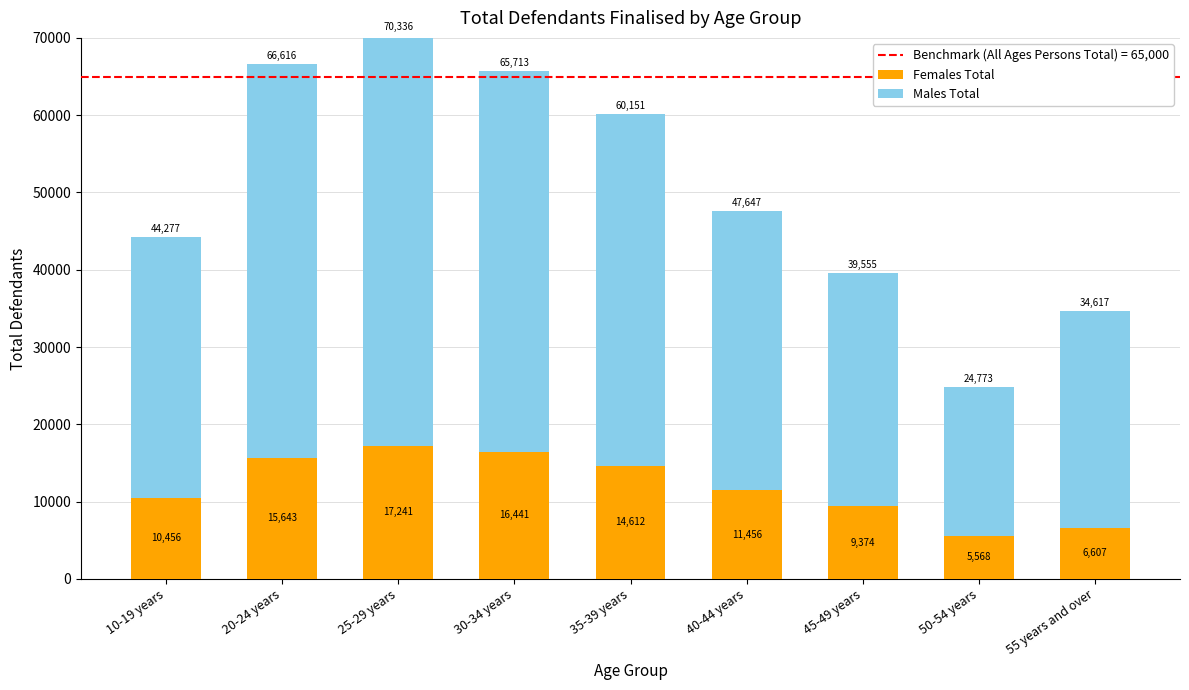

The value of Females Total at 20-24 years is 5204. True or false?

False